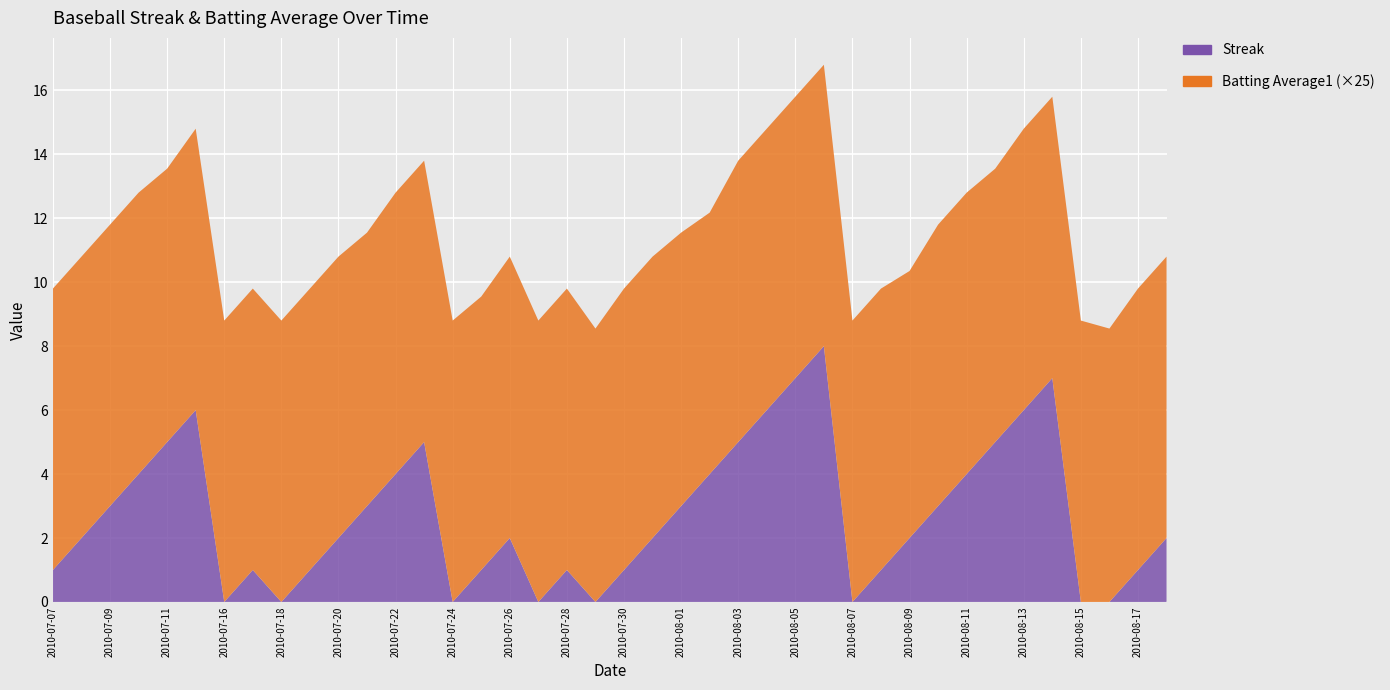

Reading left to right, transcribe all the data shown in this chart.

Streak: 1.0	2.0	3.0	4.0	5.0	6.0	0.0	1.0	0.0	1.0	2.0	3.0	4.0	5.0	0.0	1.0	2.0	0.0	1.0	0.0	1.0	2.0	3.0	4.0	5.0	6.0	7.0	8.0	0.0	1.0	2.0	3.0	4.0	5.0	6.0	7.0	0.0	0.0	1.0	2.0
Batting Average1: 0.4	0.4	0.4	0.4	0.3	0.4	0.4	0.4	0.4	0.4	0.4	0.3	0.4	0.4	0.4	0.3	0.4	0.4	0.4	0.3	0.4	0.4	0.3	0.3	0.4	0.4	0.4	0.4	0.4	0.4	0.3	0.4	0.4	0.3	0.4	0.4	0.4	0.3	0.4	0.4